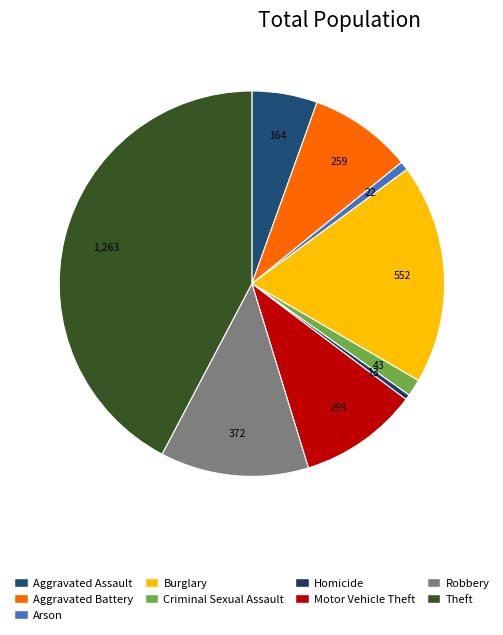

To the nearest percent, what is the difference between the Aggravated Battery and Motor Vehicle Theft slice percentages?

1%